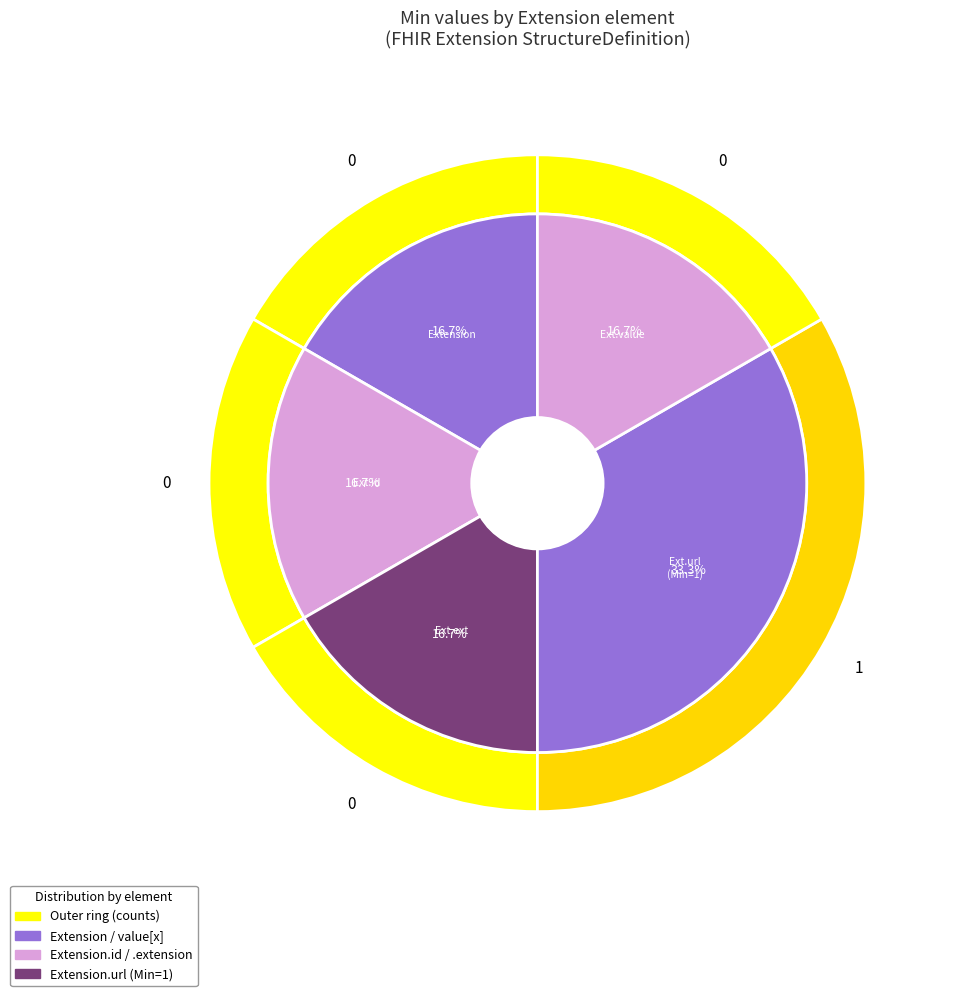

Do Extension.url and Extension.value[x] together represent more than half of the pie?

Yes